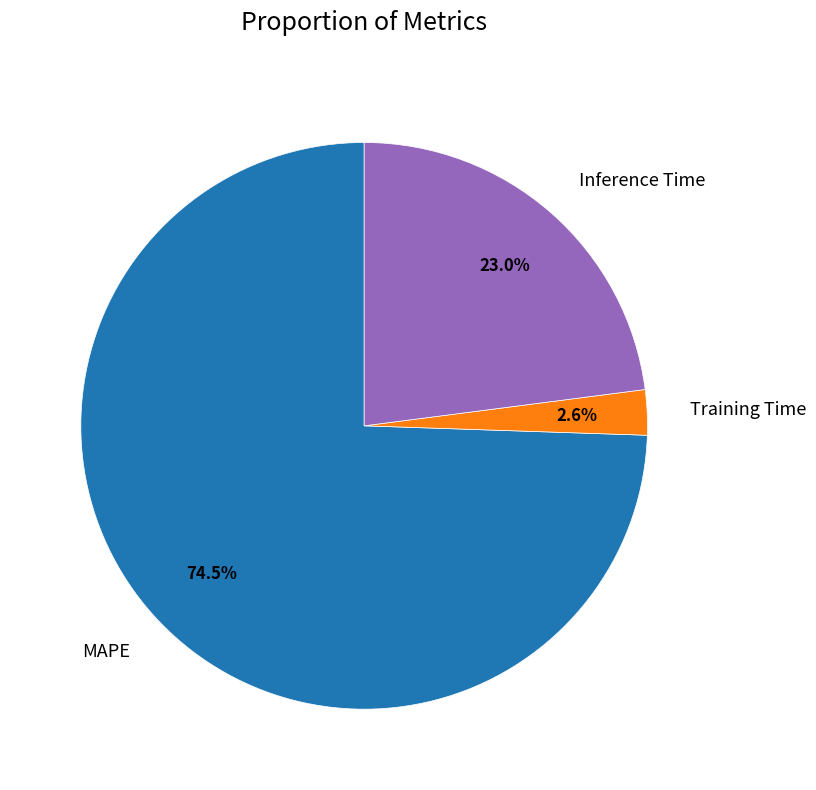

Which category has the biggest portion of the pie?

MAPE